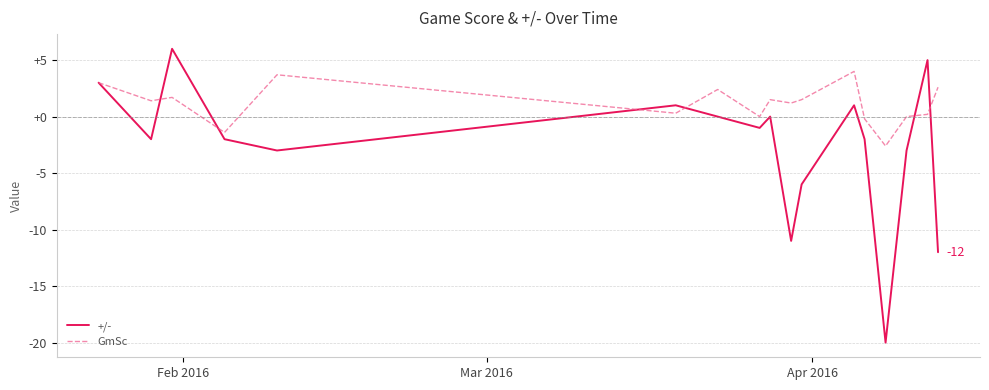

Rank the series by their average value, from highest to lowest.

GmSc, +/-